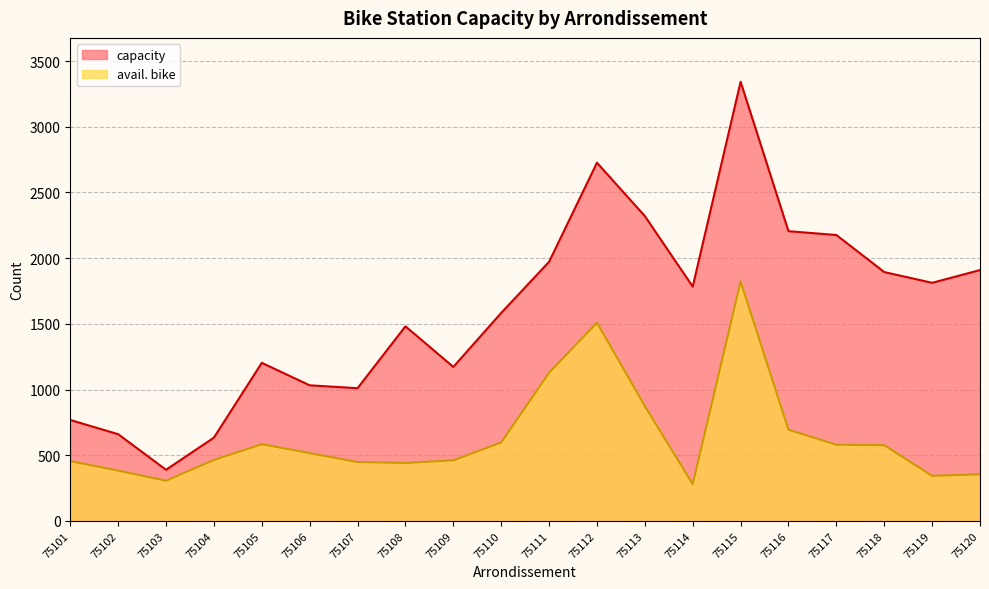

The avail. bike series shows 2715 at 75112. True or false?

False